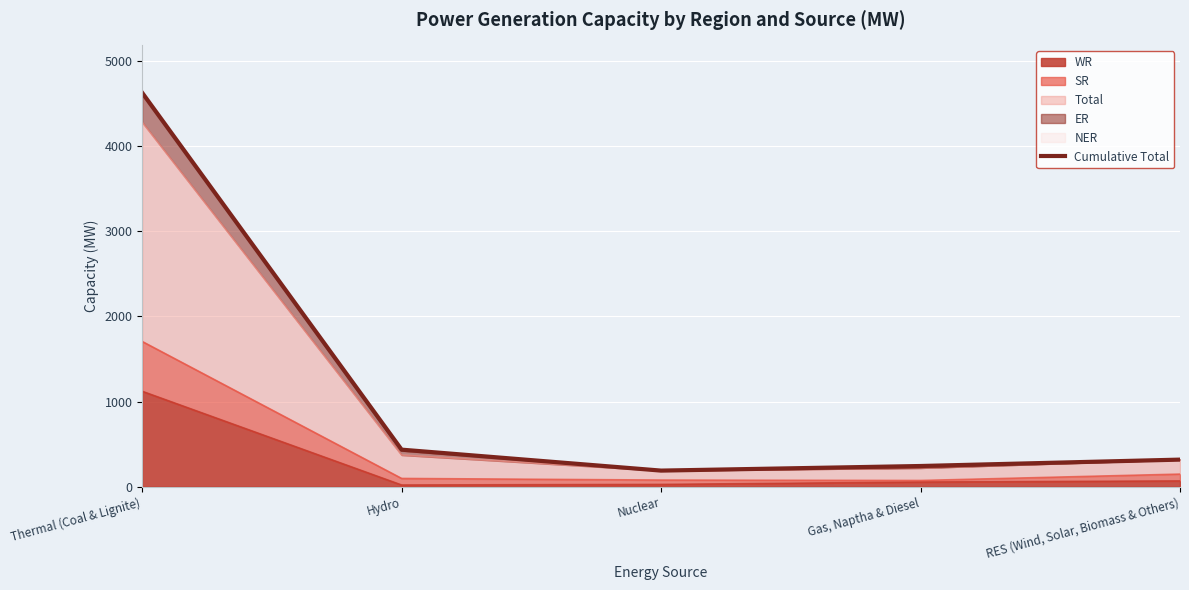

How many points are lower than both their immediate neighbors (excluding endpoints)?

1